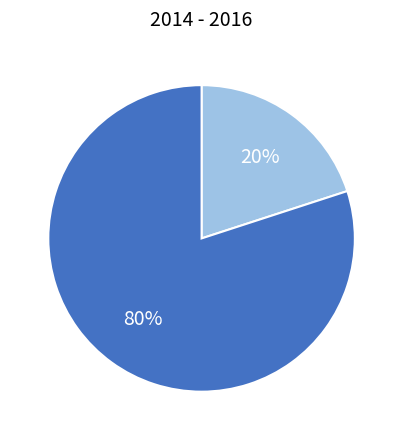

To the nearest percent, what is the average slice percentage?

50%